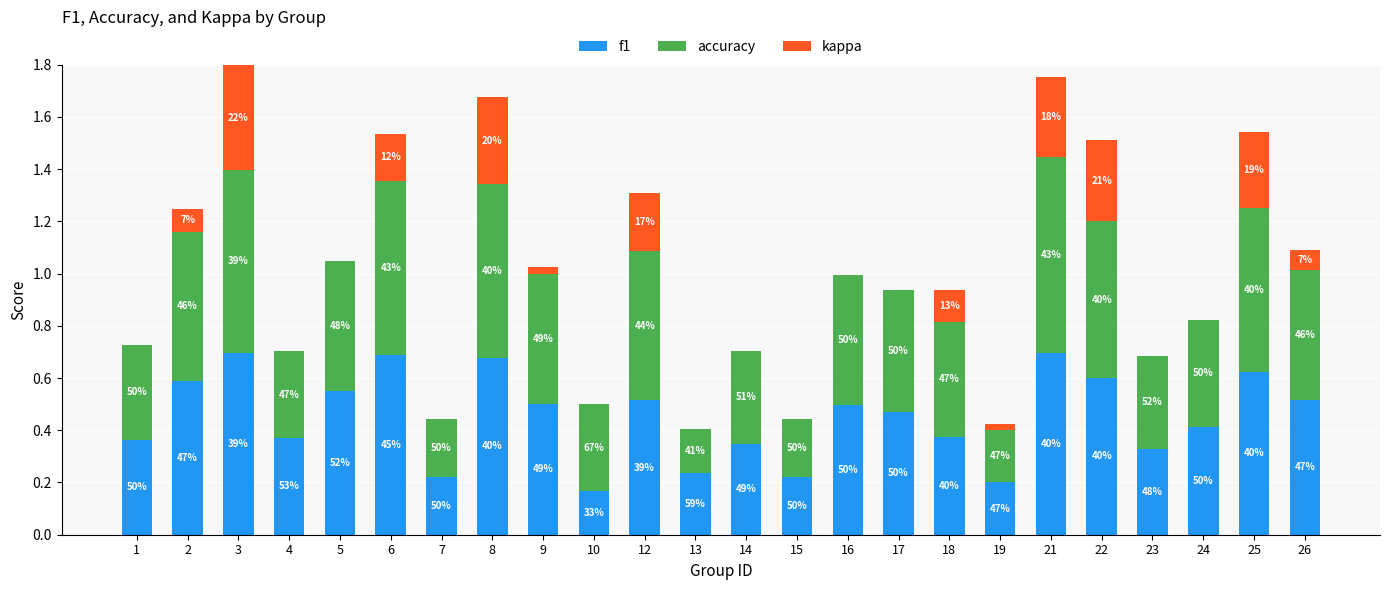

Which has a higher value, 25 or 22?

25